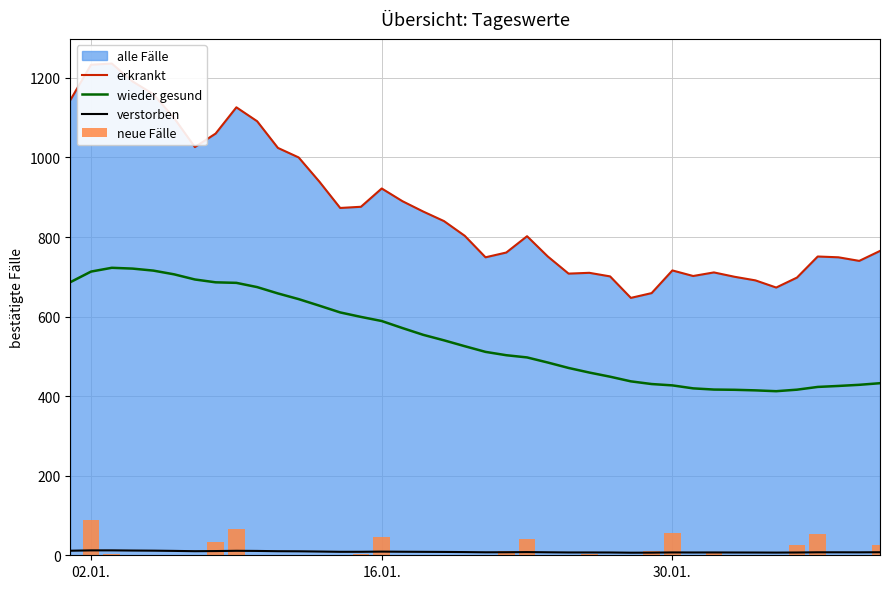

Does the chart contain any negative values?

No